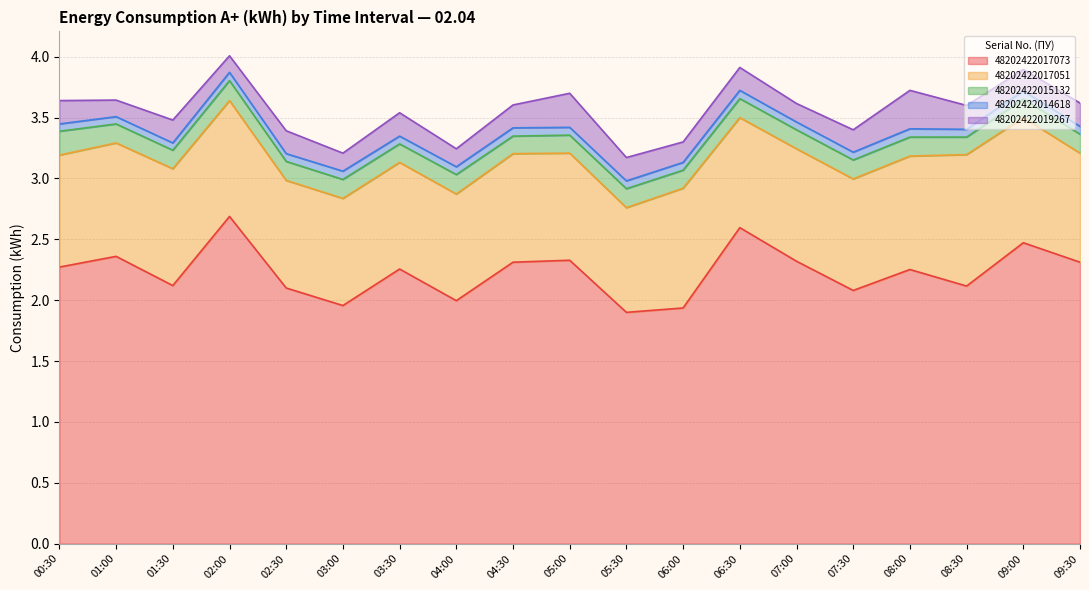

Is the value of 48202422014618 at 03:00 greater than the value of 48202422017051 at 03:30?

No